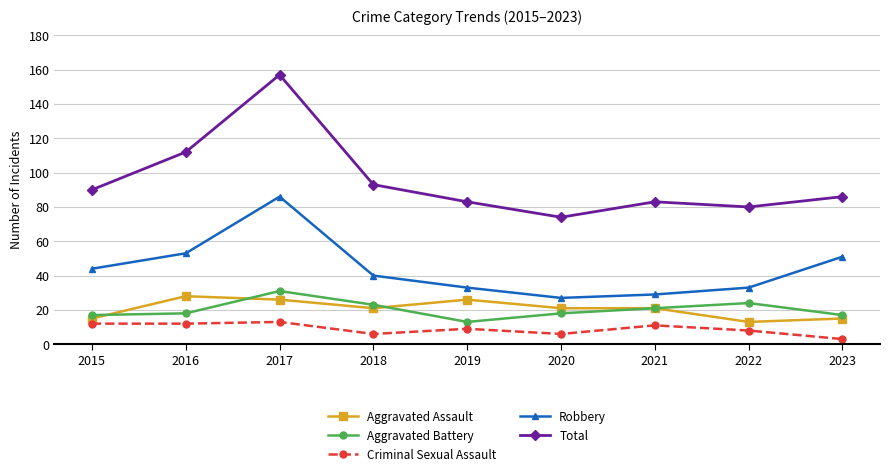

The value of Aggravated Battery at 2016 is 18. True or false?

True